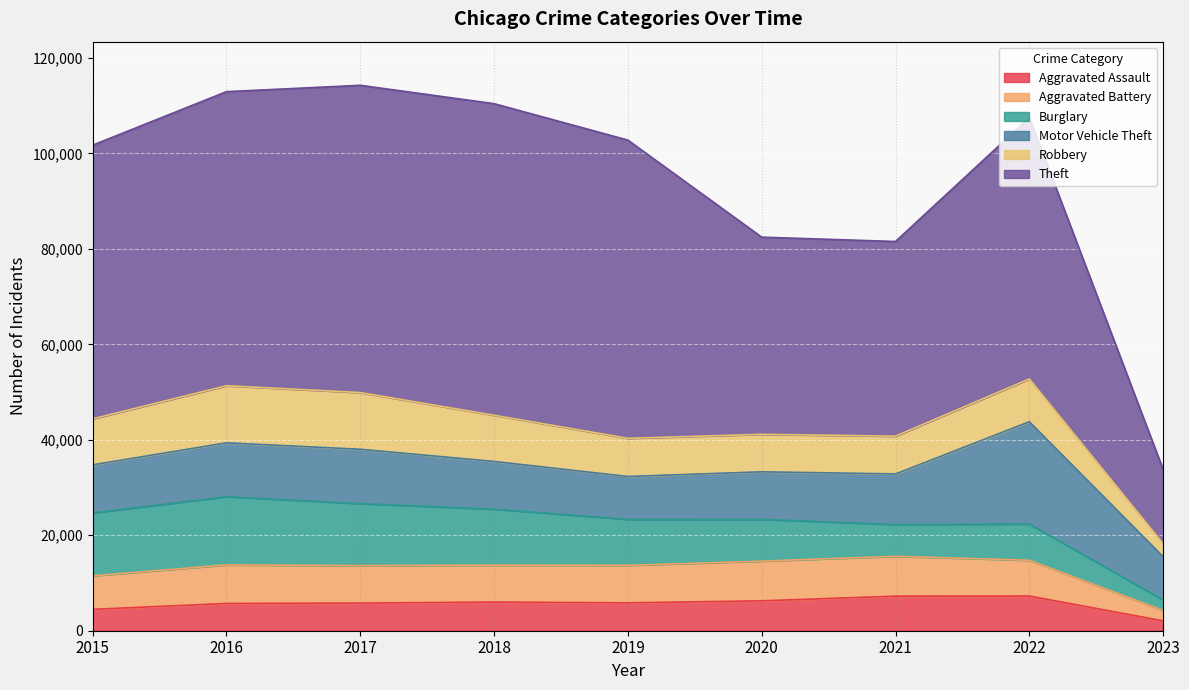

At which label does Burglary first exceed 9639?

2015